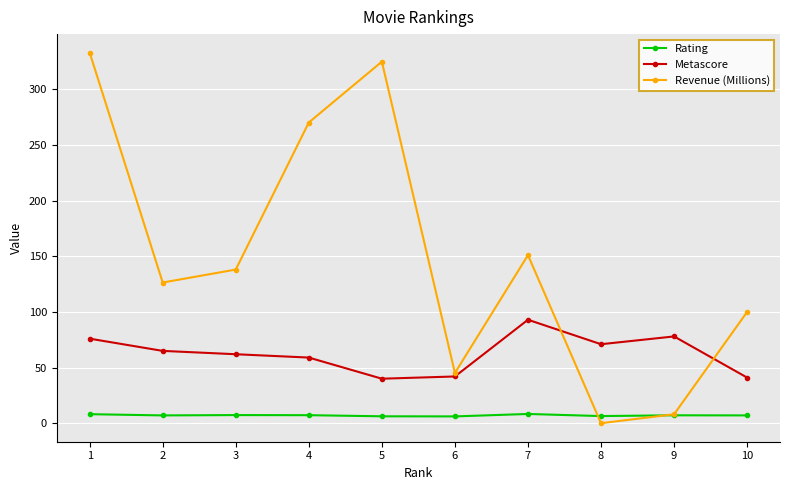

How many times do Rating and Revenue (Millions) cross each other?

2